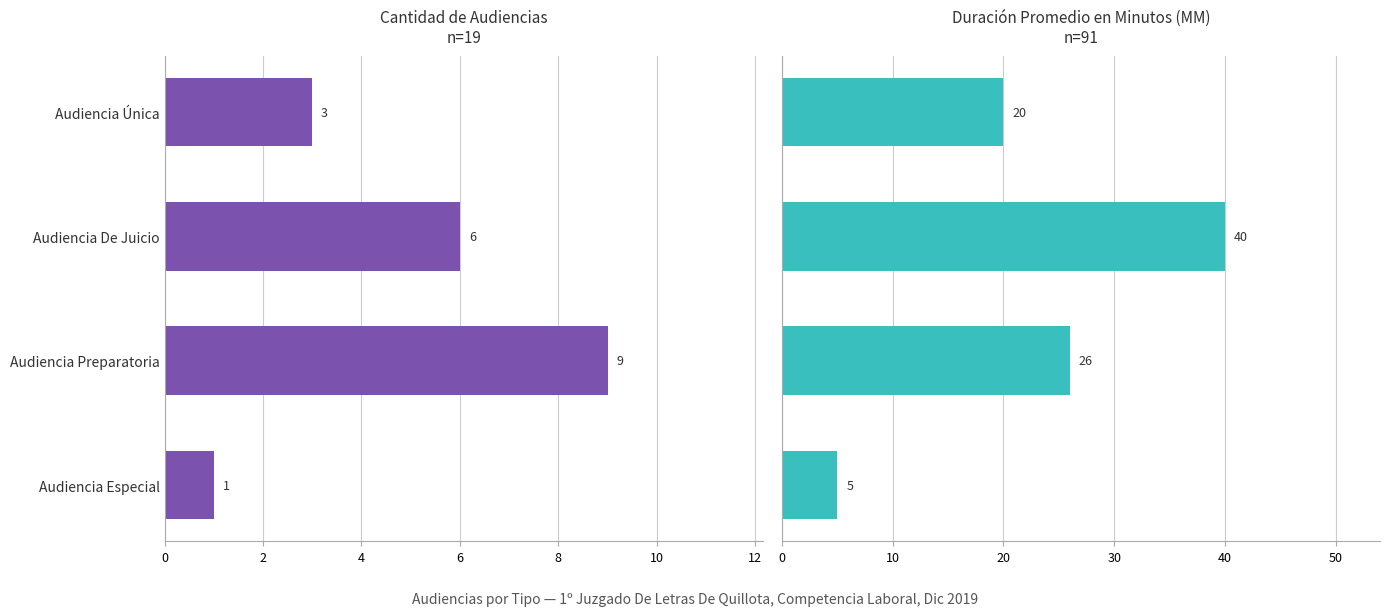

Reading right to left, extract all data points from this chart.

Cantidad de Audiencias: 3	6	9	1
Duración Promedio en Minutos (MM): 20	40	26	5